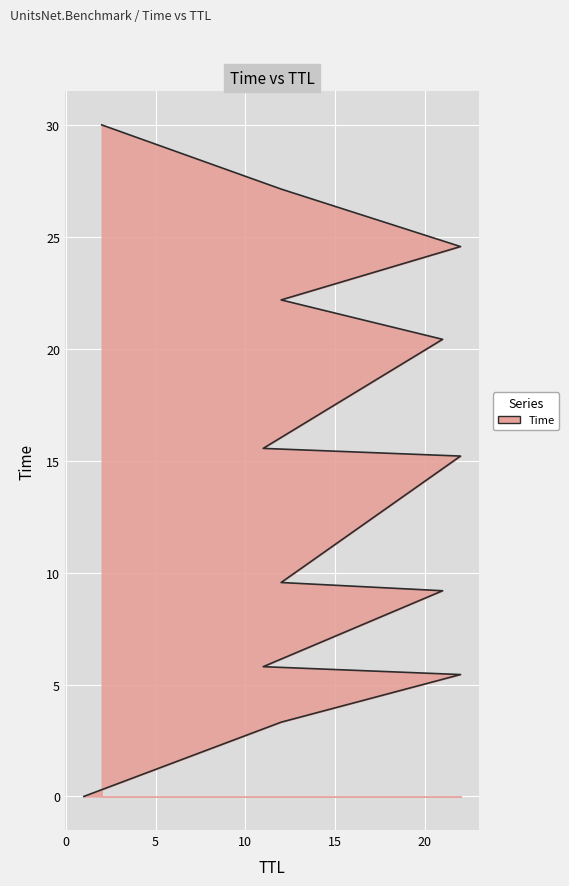

Reading left to right, list all the values displayed in this chart.

1=0.0	12=3.3	22=5.4	11=5.8	21=9.2	12=9.6	22=15.2	11=15.5	21=20.4	12=22.2	22=24.6	12=27.1	2=30.0